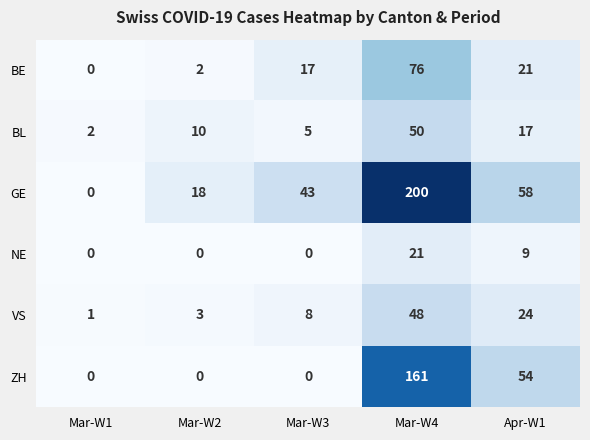

True or false: BL has a value of 17 at Apr-W1.

True